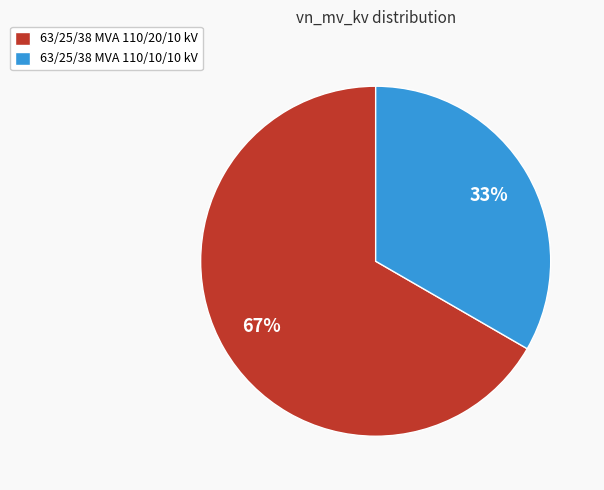

Is the sum of 63/25/38 MVA 110/20/10 kV and 63/25/38 MVA 110/10/10 kV greater than half?

Yes